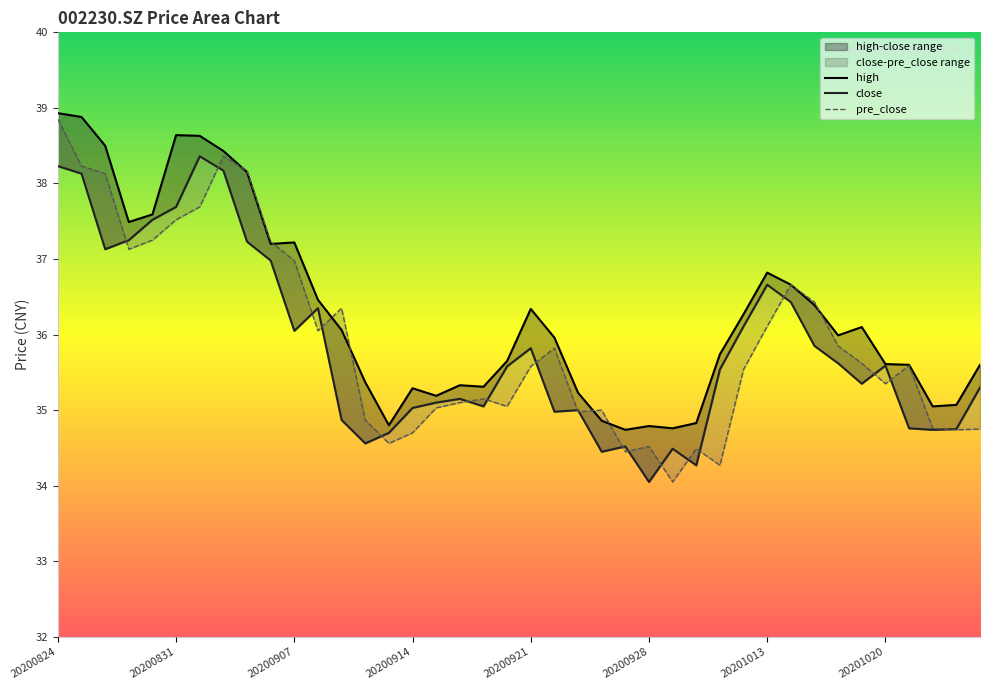

Which series has the widest spread of values?

pre_close